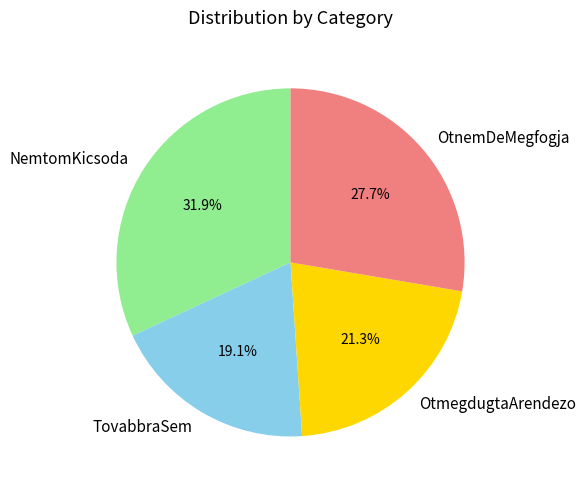

Does TovabbraSem account for over 50% of the chart?

No